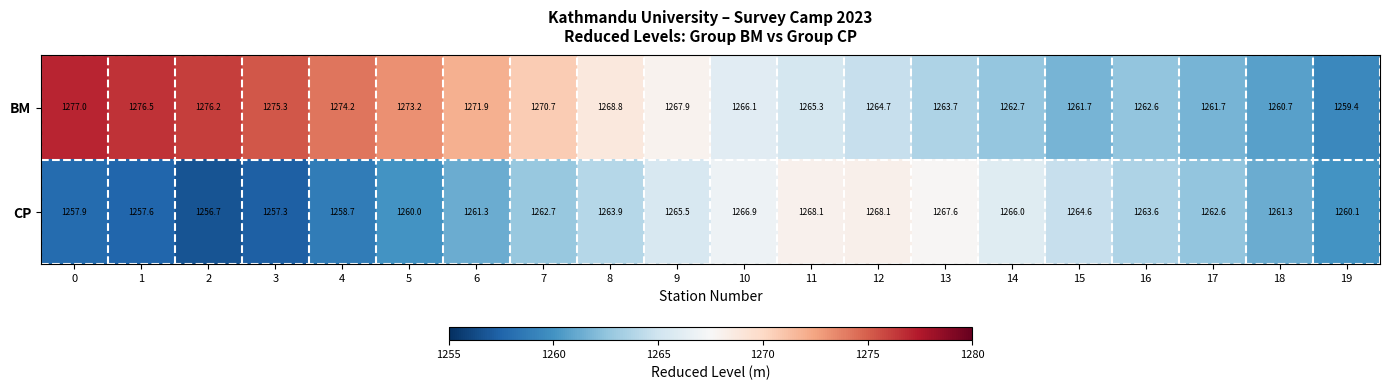

List the series in order of their peak value, highest first.

BM, CP